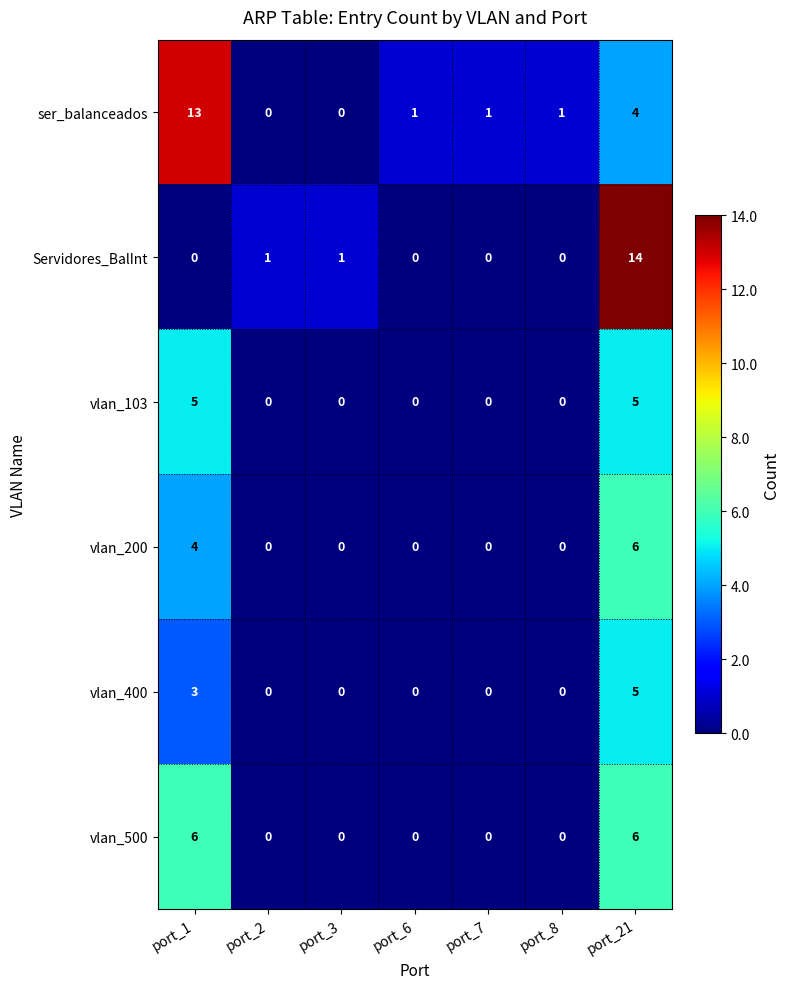

Count the vlan_200 values in the range 0 to 4.

6